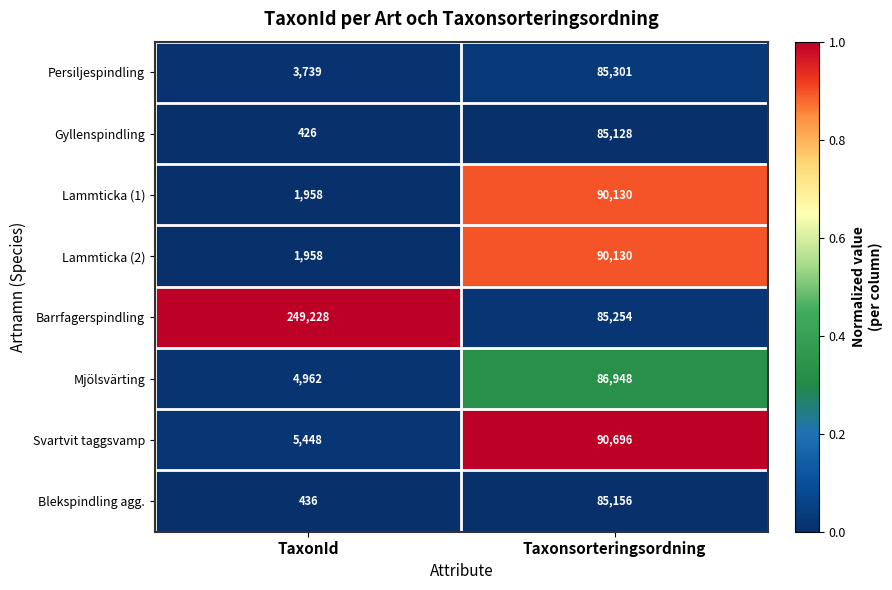

Is it true that Lammticka (2) equals 90130 at Taxonsorteringsordning?

True